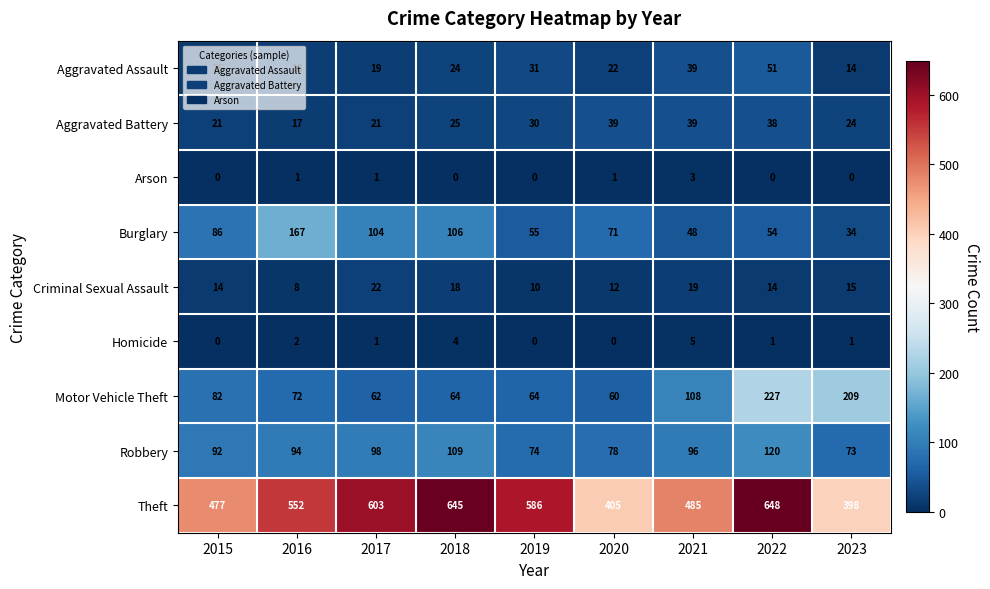

Which category has the highest value across all series?

2022